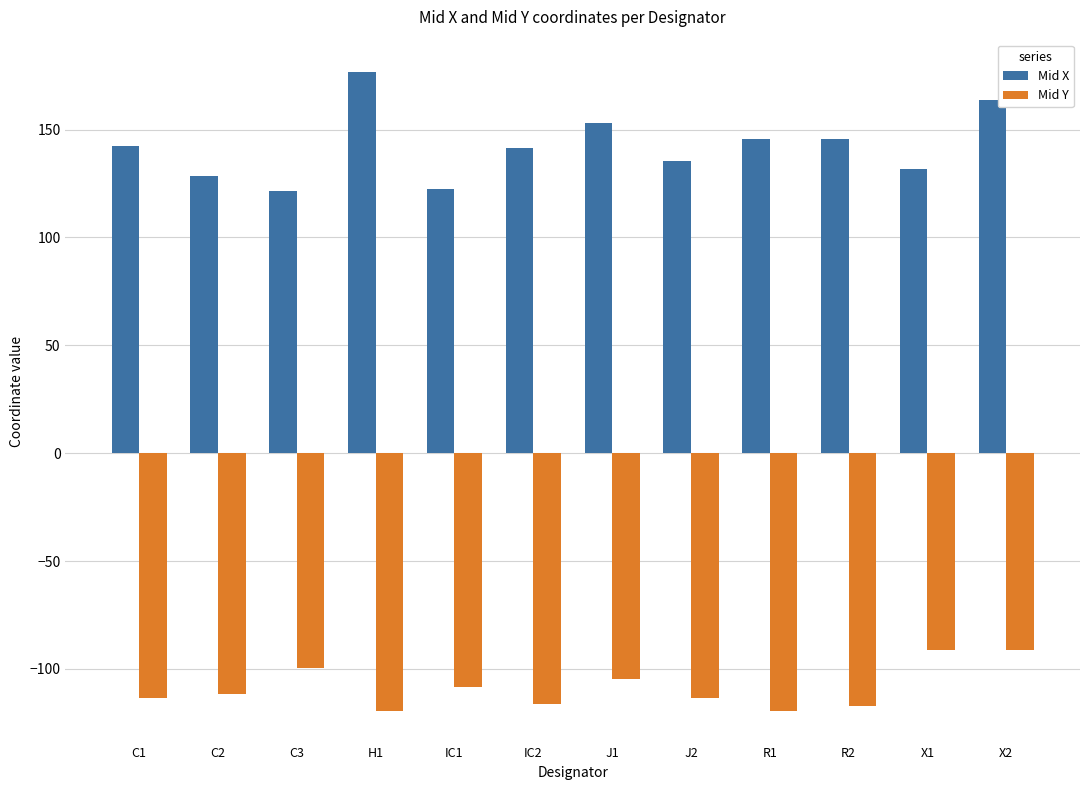

How many groups of bars are there?

12